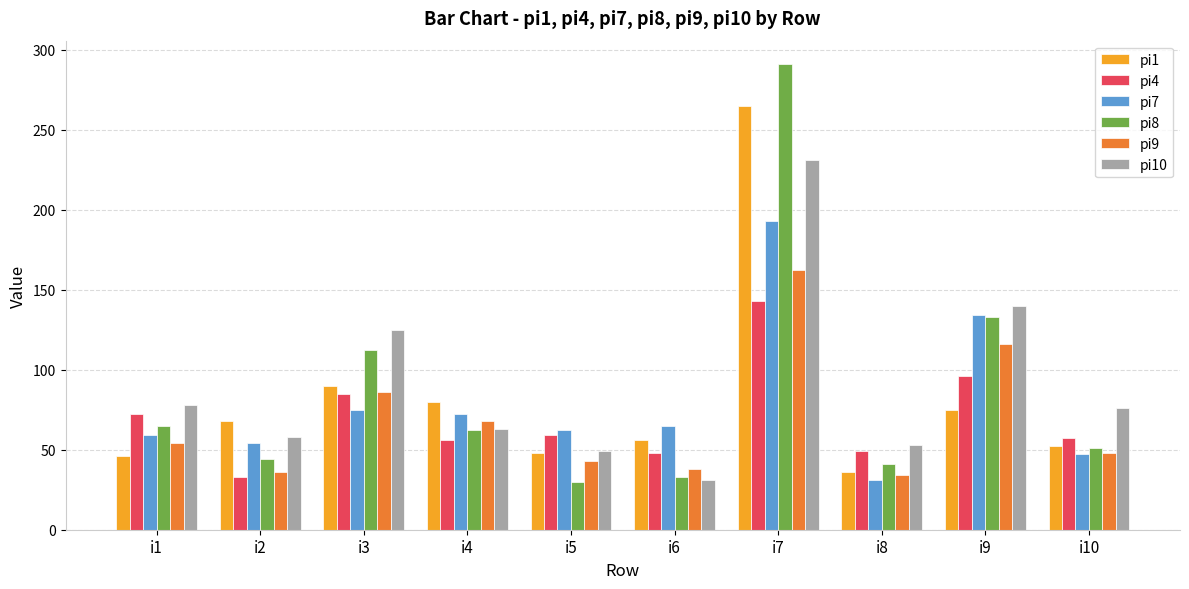

What is the spread (max minus min) of values at i8?

22